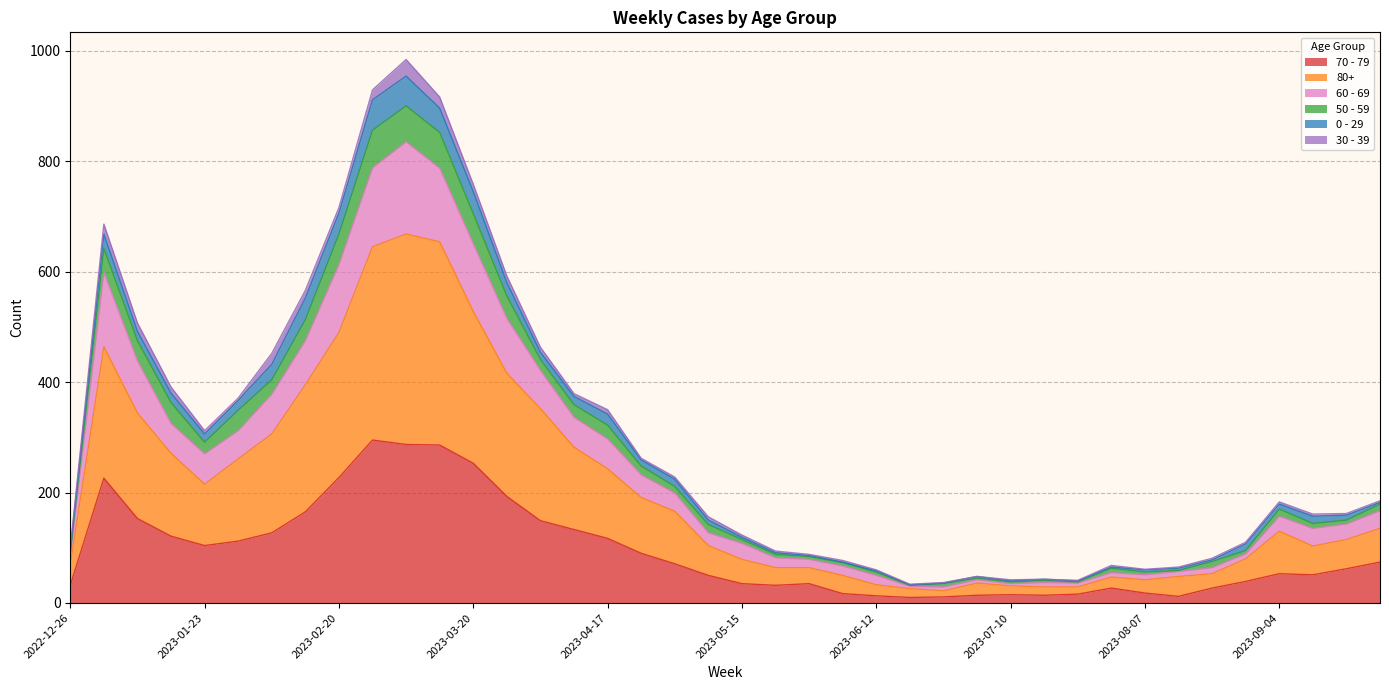

True or false: 80+ has a value of 412 at 2023-02-27.

False